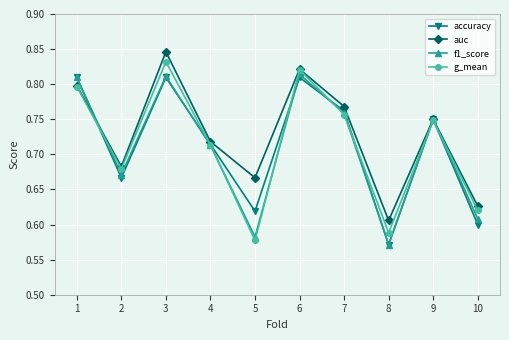

Count the accuracy values in the range 0 to 1.

10